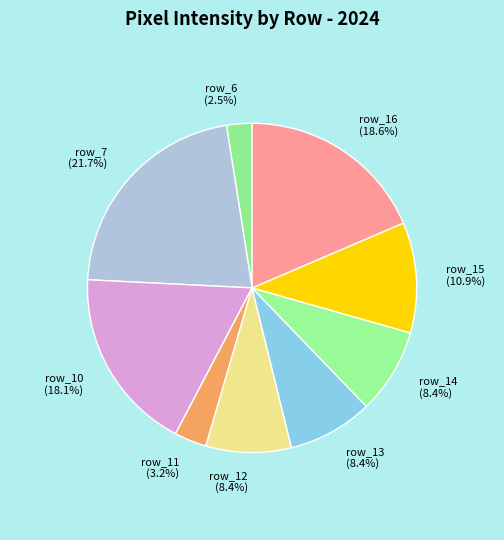

Count the number of slices in the pie.

9